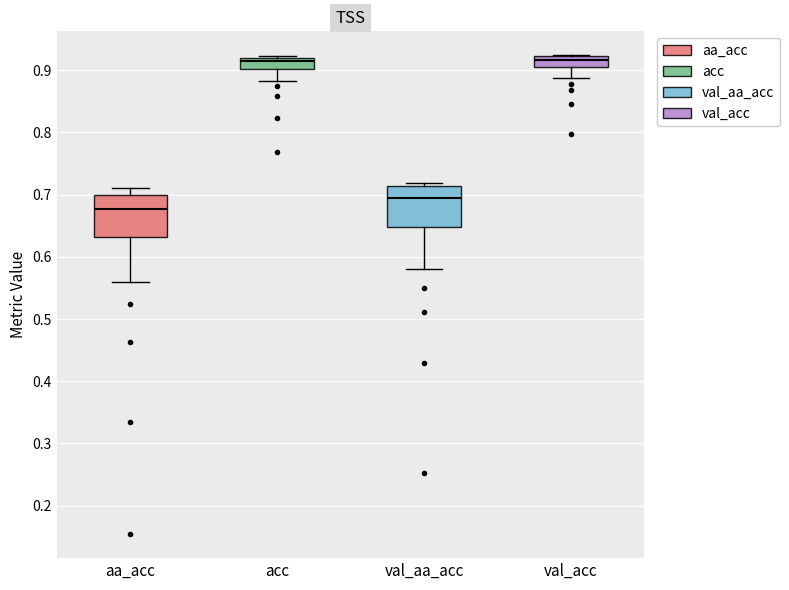

Which box has the lowest median line?

aa_acc